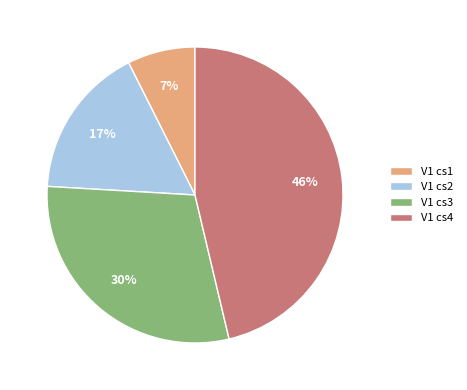

To the nearest percent, what is the combined percentage of V1 cs1 and V1 cs2?

24%